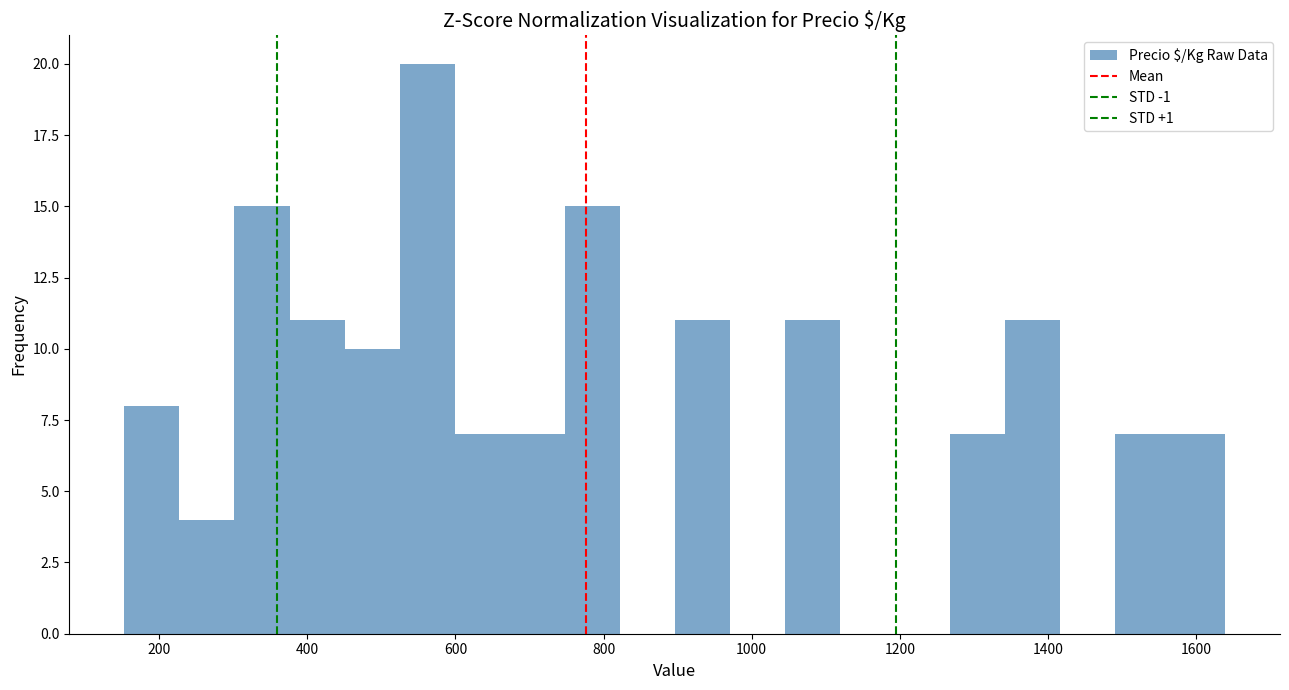

Around what value on the x-axis is the tallest bar? Give the approximate position of its centre, as read against the axis.

560